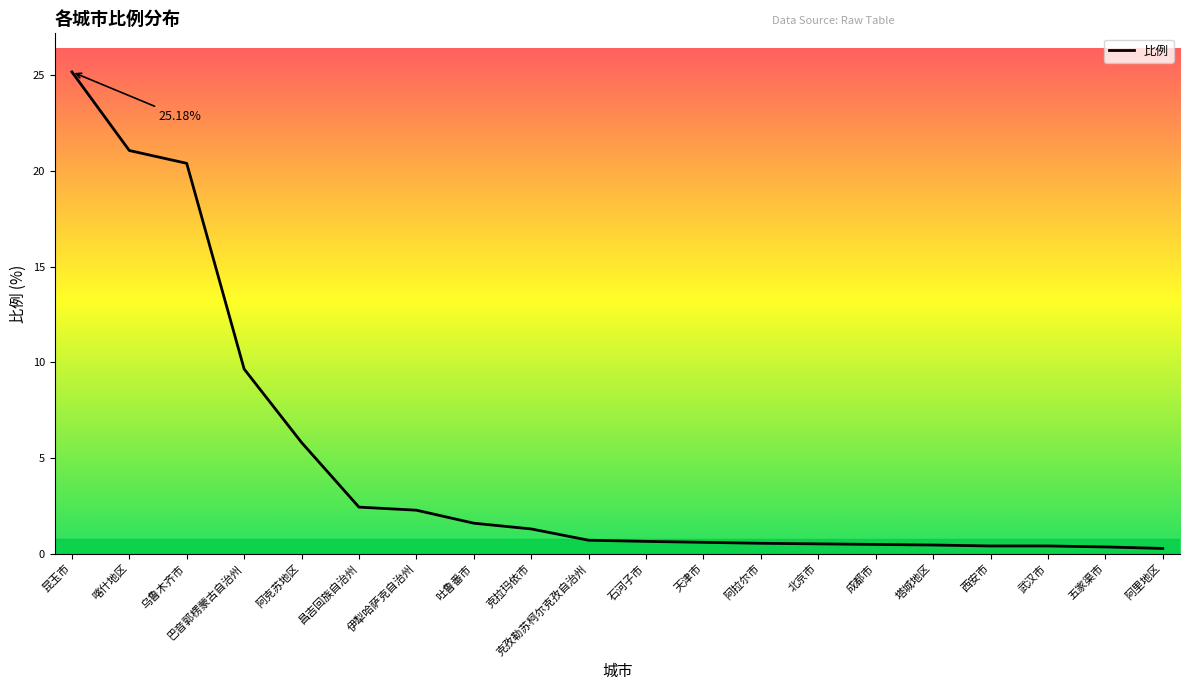

How many series are shown in this chart?

1